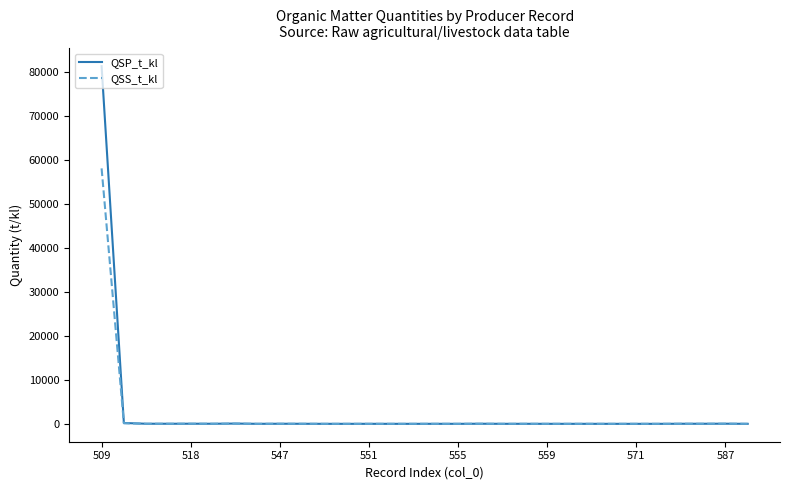

List the series in order of their peak value, lowest first.

QSS_t_kl, QSP_t_kl